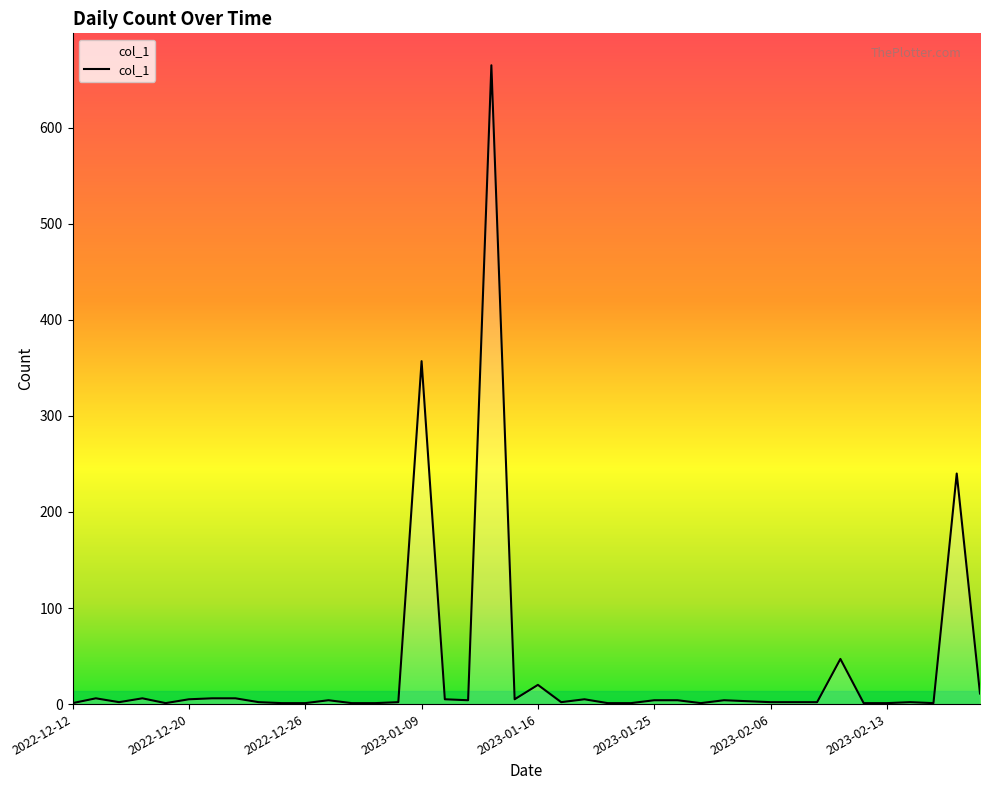

Count the number of data series in this chart.

1